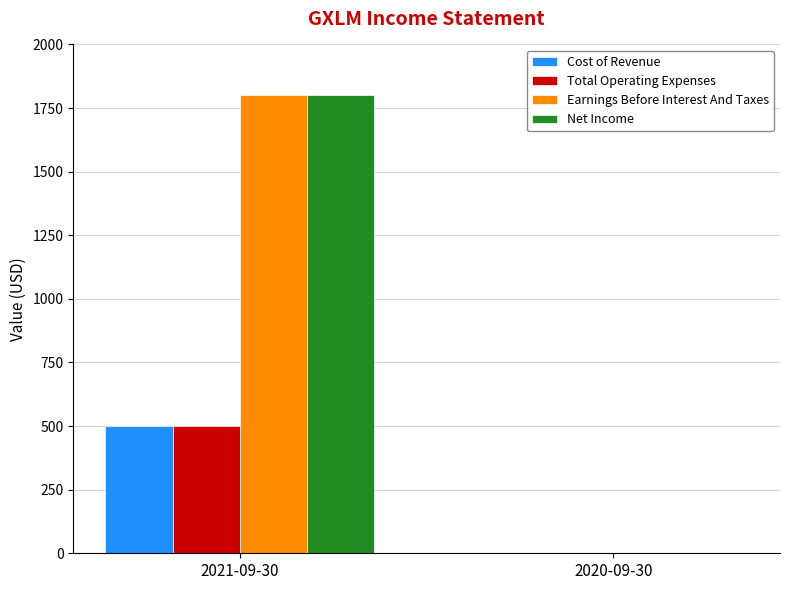

At which category is the sum across all series the highest?

2021-09-30